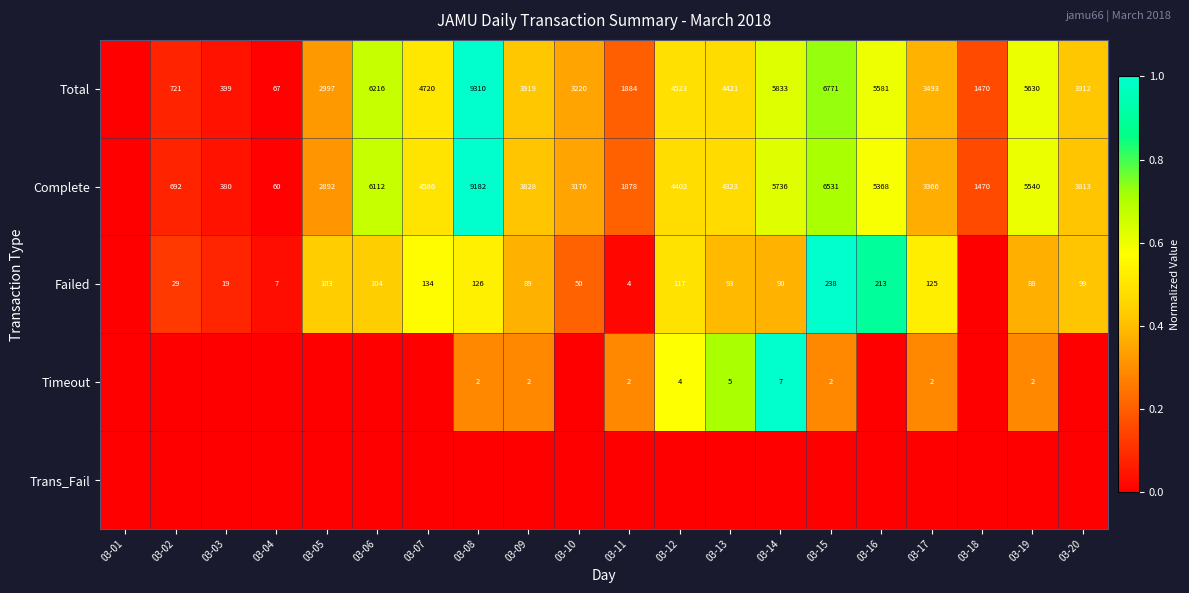

Count the number of data series in this chart.

5